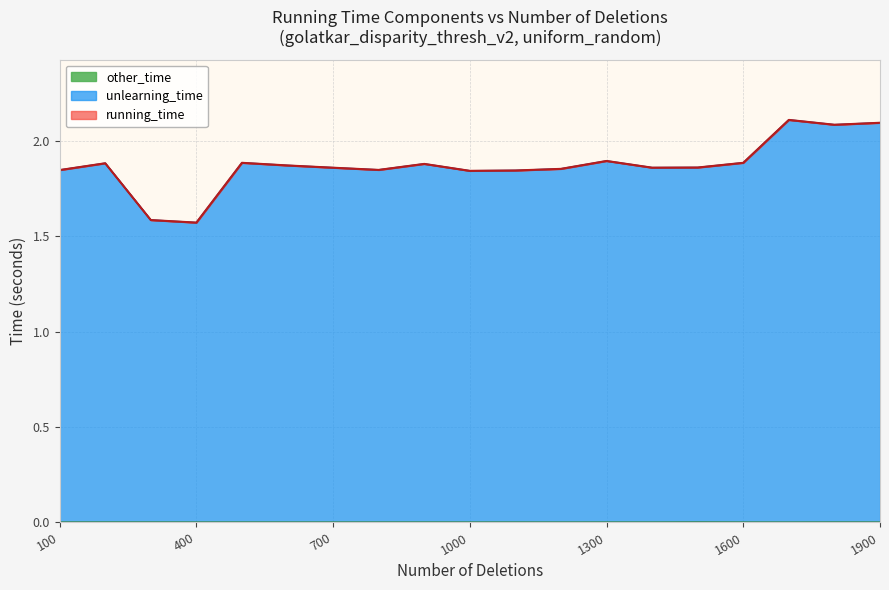

What is the spread (max minus min) of values at 300?

1.6